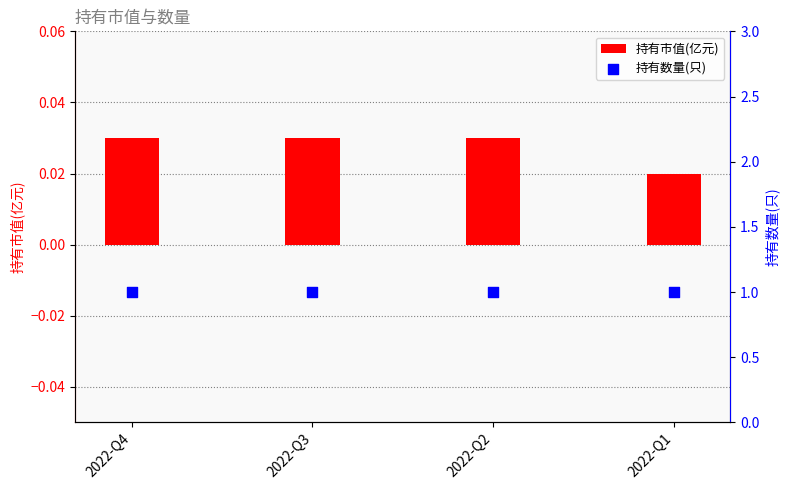

Which series reaches the minimum Y coordinate?

持有市值(亿元)